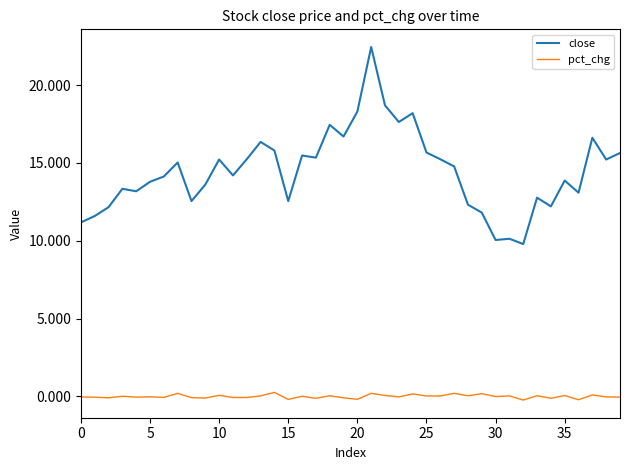

What is the lowest value of the close series?

9.8